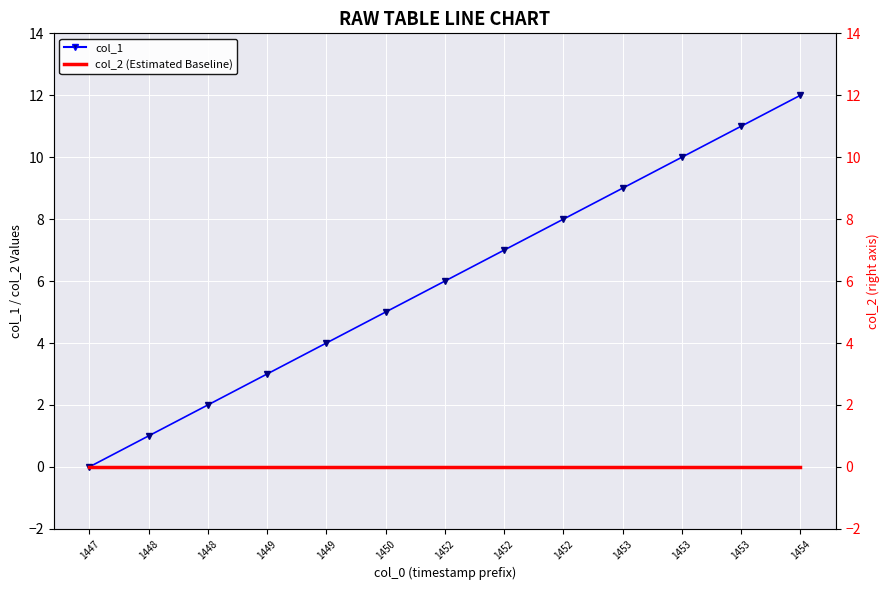

The col_1 series shows 0 at 1447. True or false?

True